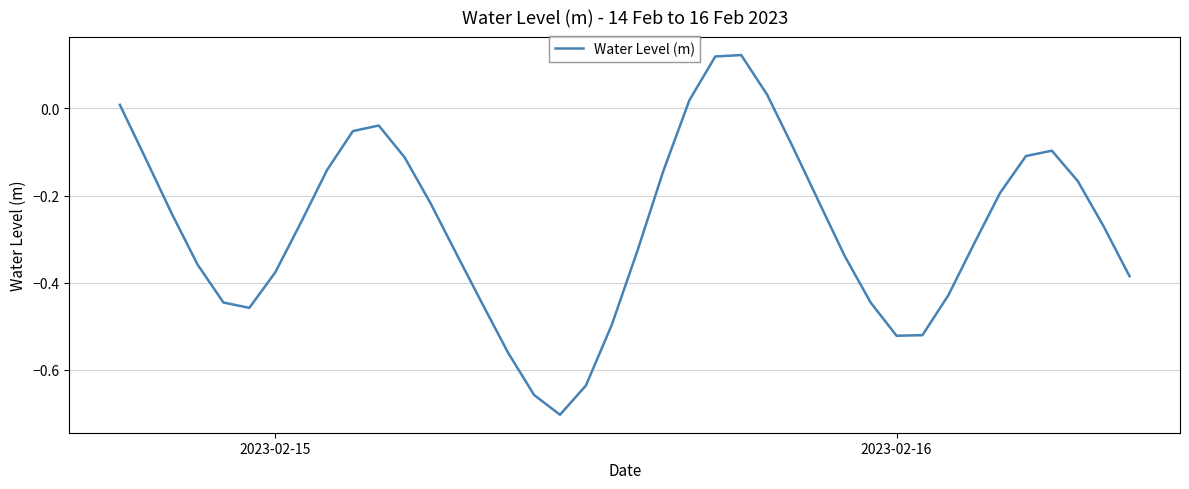

What is the difference between the maximum and minimum values?

0.8